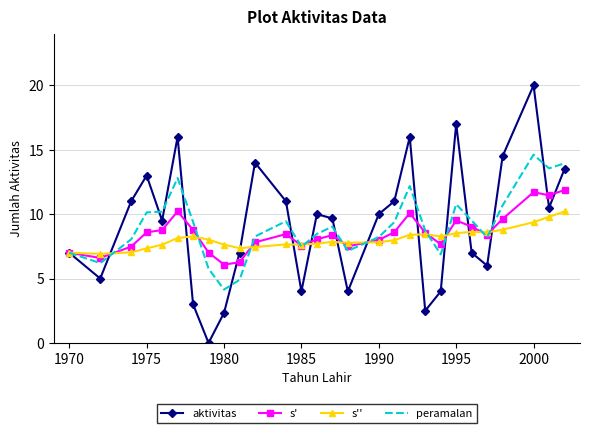

Which series has the widest spread of values?

aktivitas